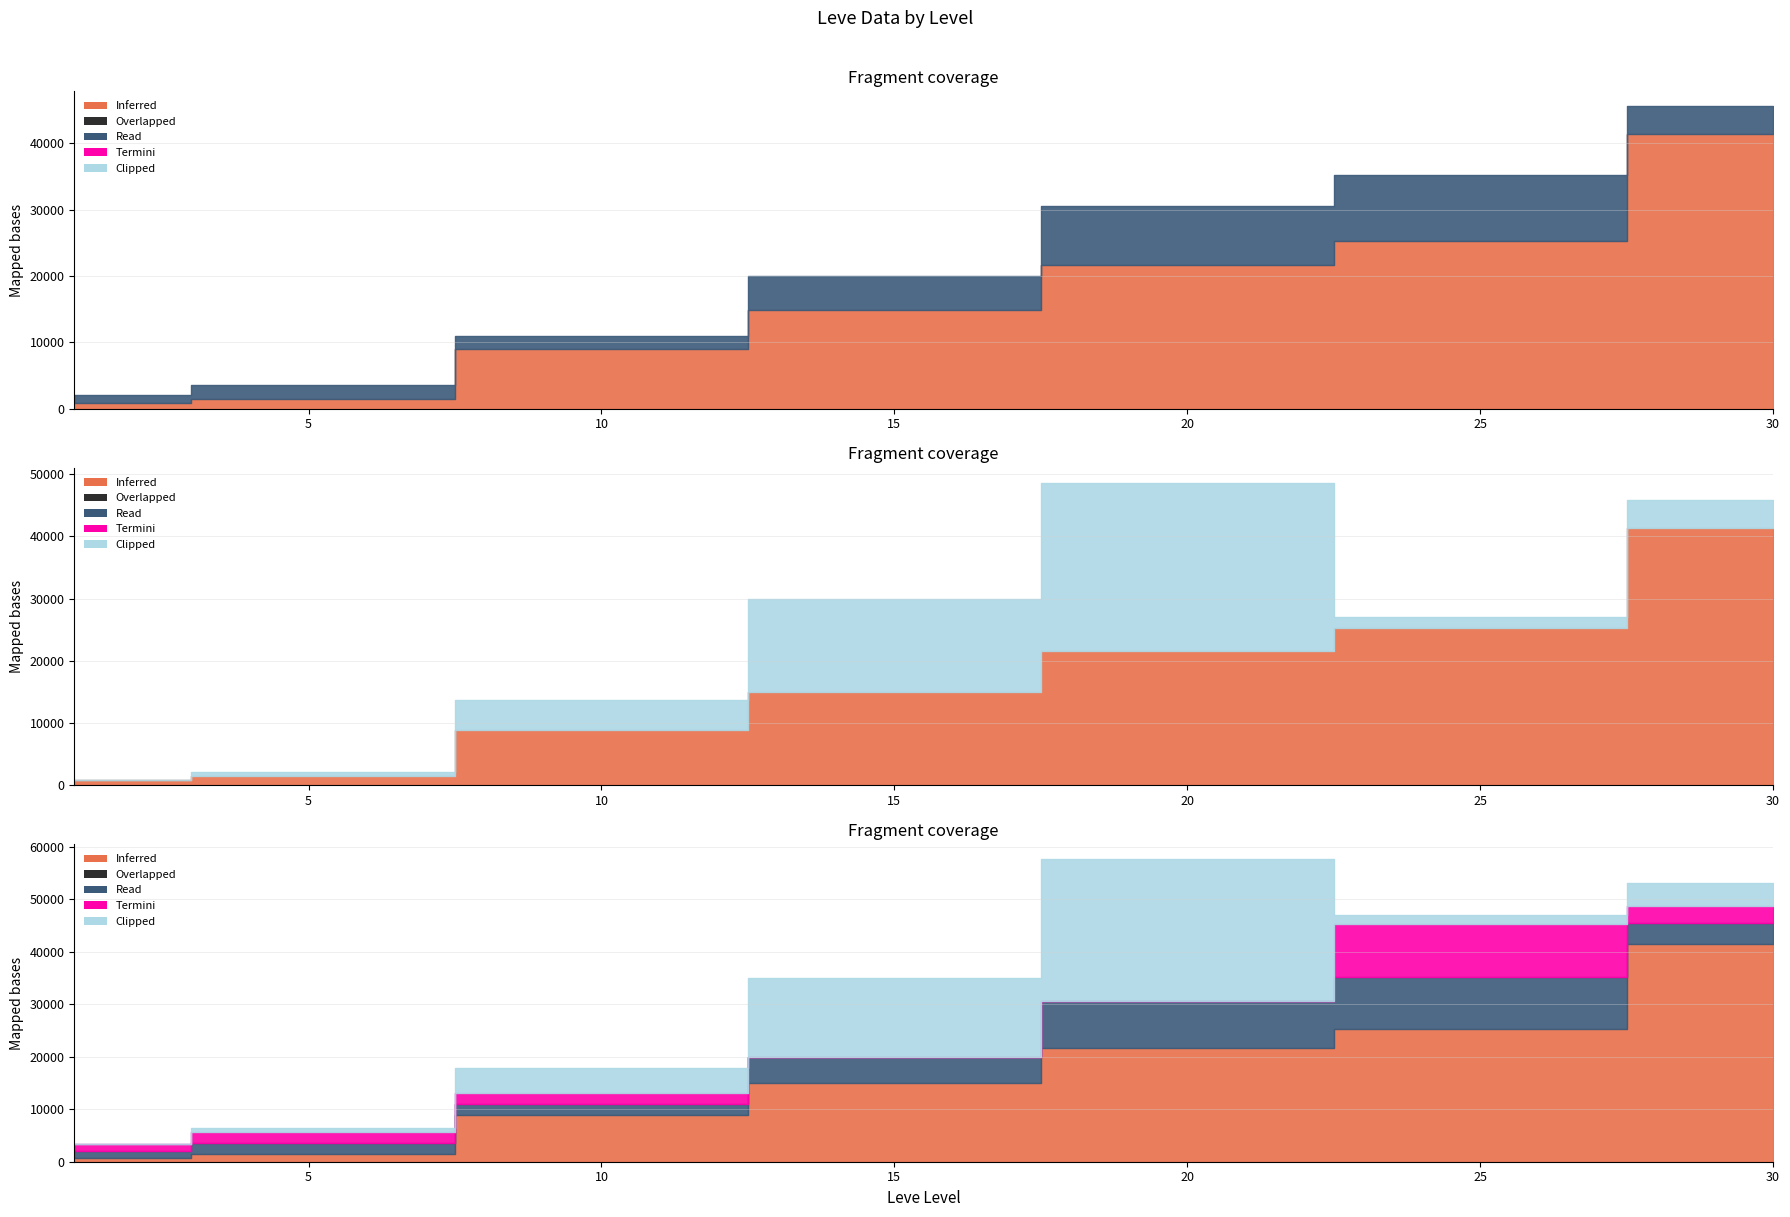

Does the chart have visible grid lines?

Yes